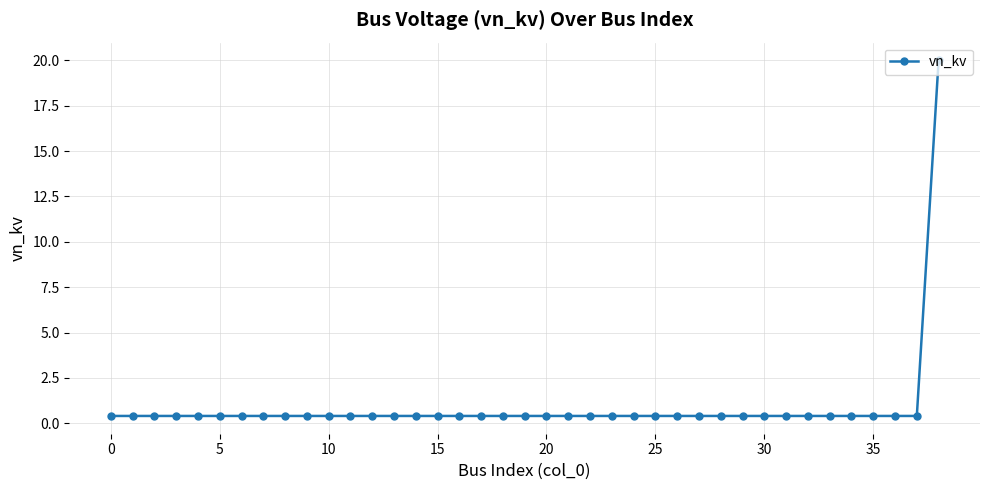

How many series are shown in this chart?

1